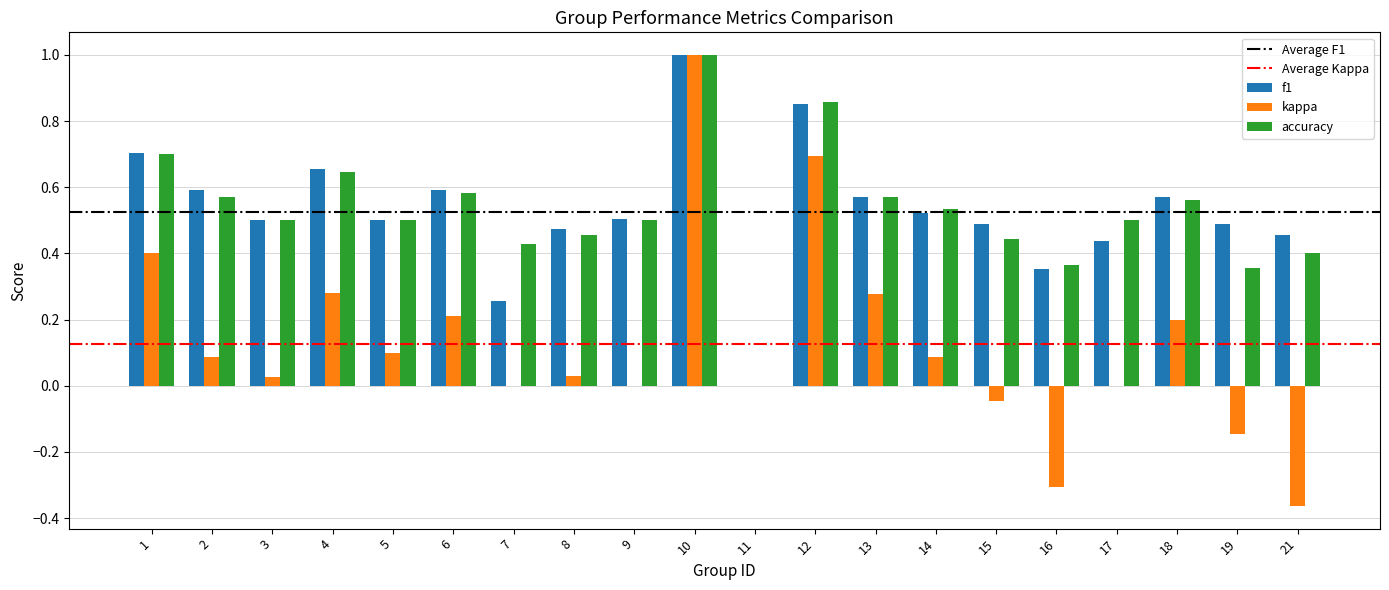

What is the greatest value displayed?

1.0